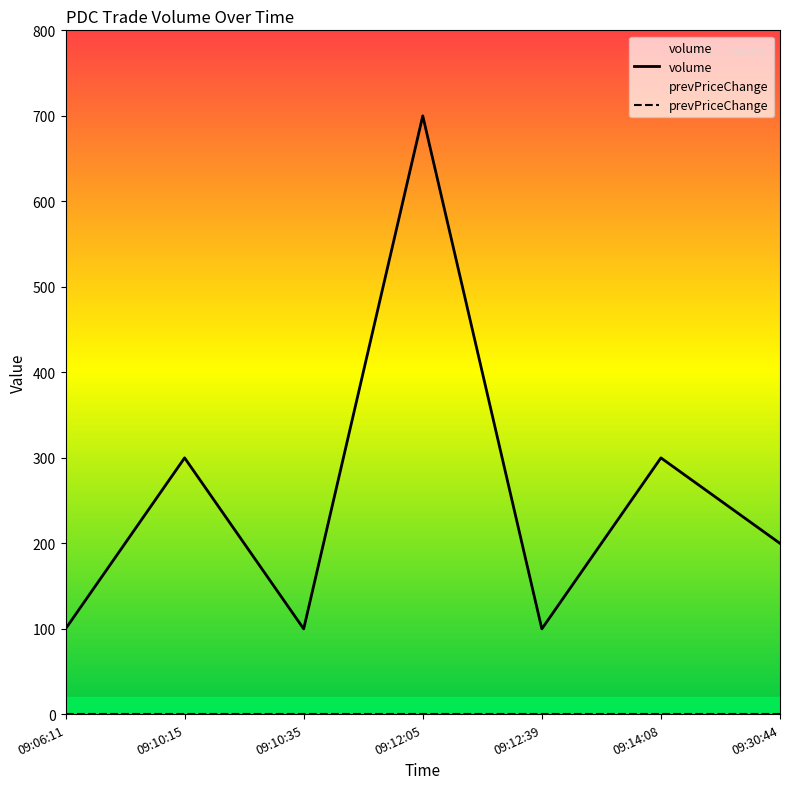

The value at 09:10:15 is 300. True or false?

True